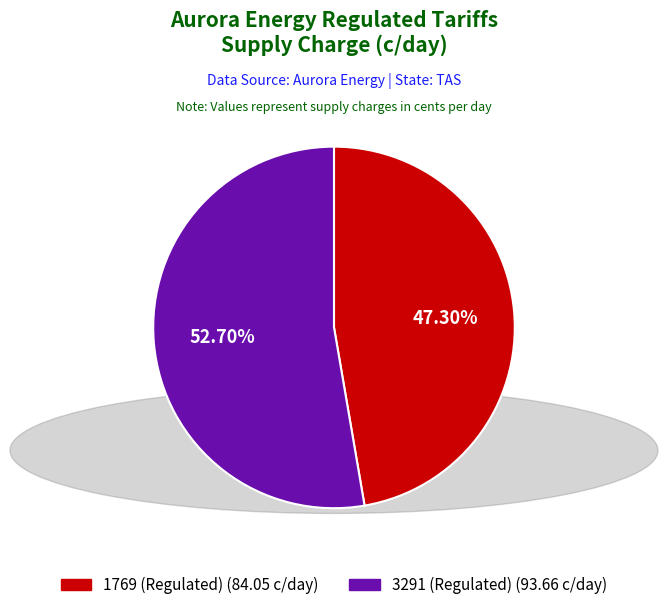

Between 3291 (Regulated) and 1769 (Regulated), which is larger?

3291 (Regulated)